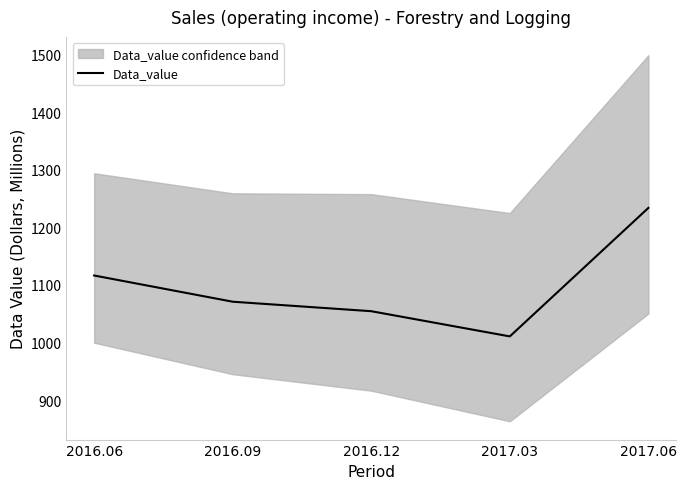

True or false: the data has more than 1 interior local peaks.

False